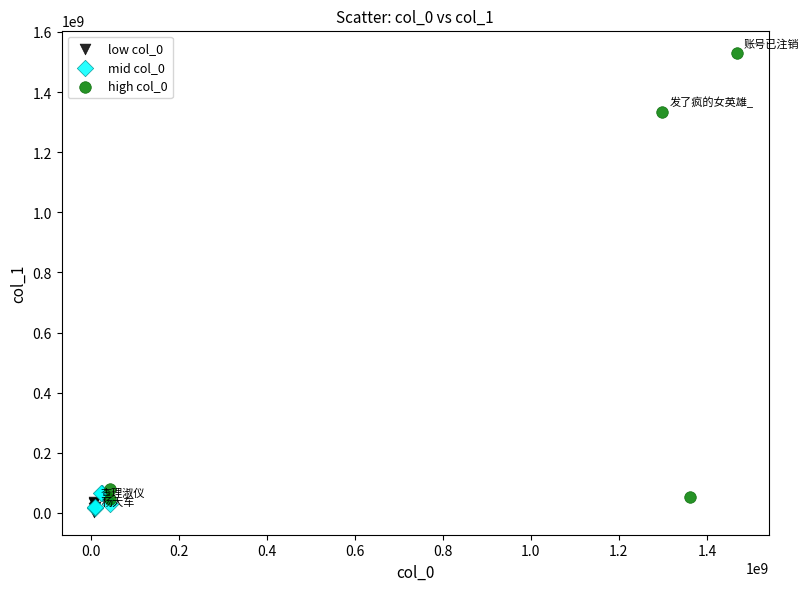

Which series has the widest spread of Y values?

high col_0